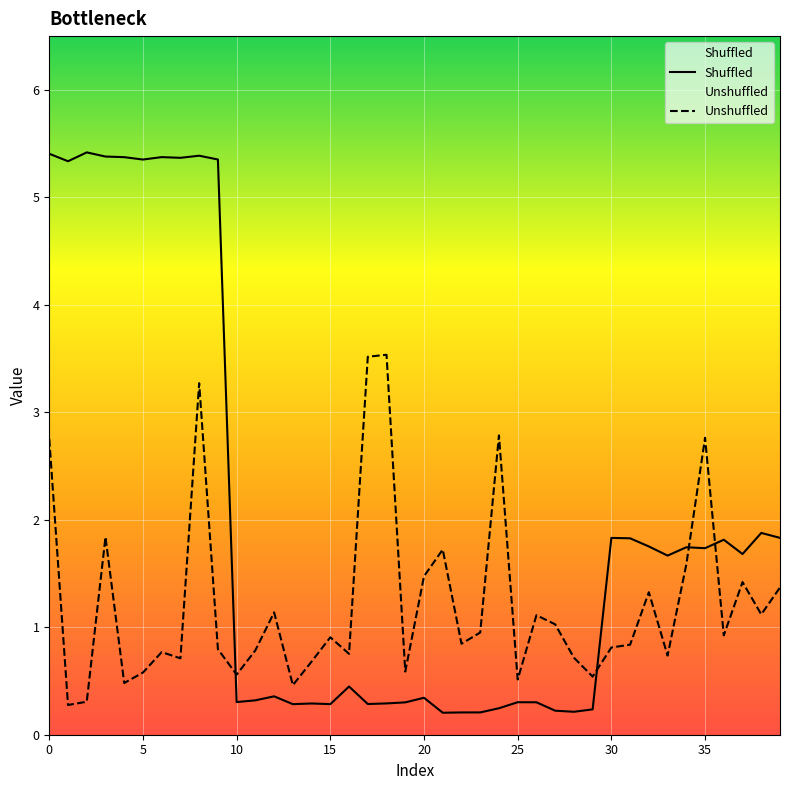

Rank the series at 23 from highest to lowest value.

Unshuffled, Shuffled